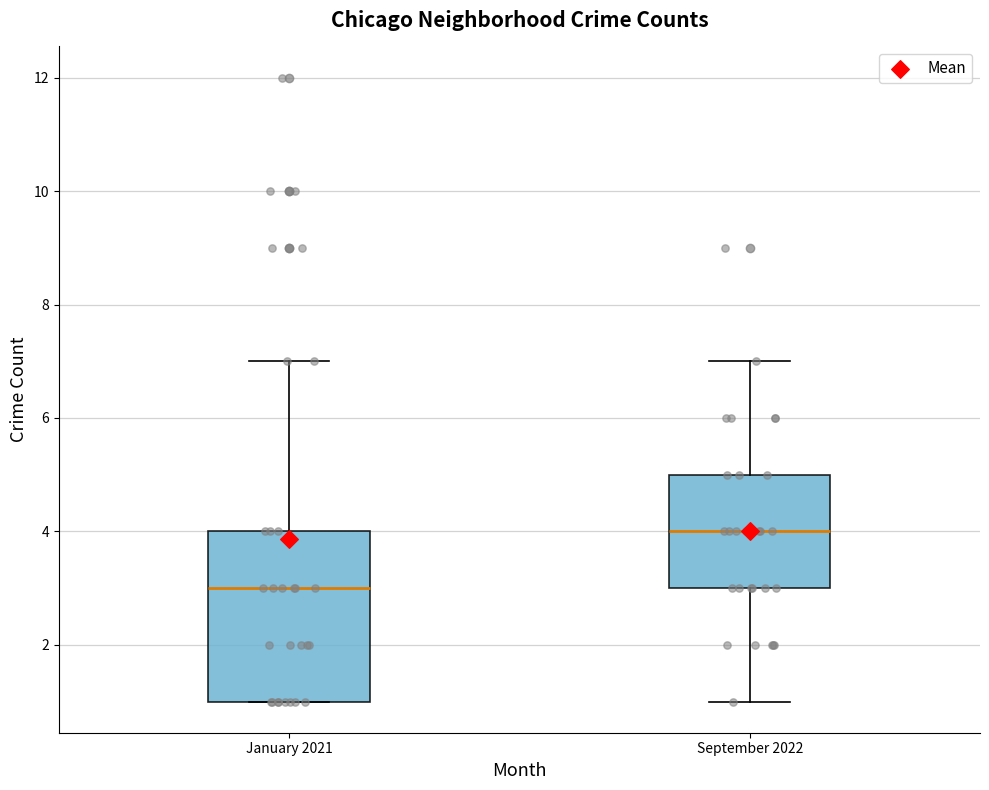

Reading left to right, read every box against the y-axis: the position of its median line, the range the box covers, and the ends of its whiskers. The values are not printed on the chart, so give them approximately, as read against the axis.

January 2021: median 3, box 1 to 4, whiskers 1 to 7
September 2022: median 4, box 3 to 5, whiskers 1 to 7